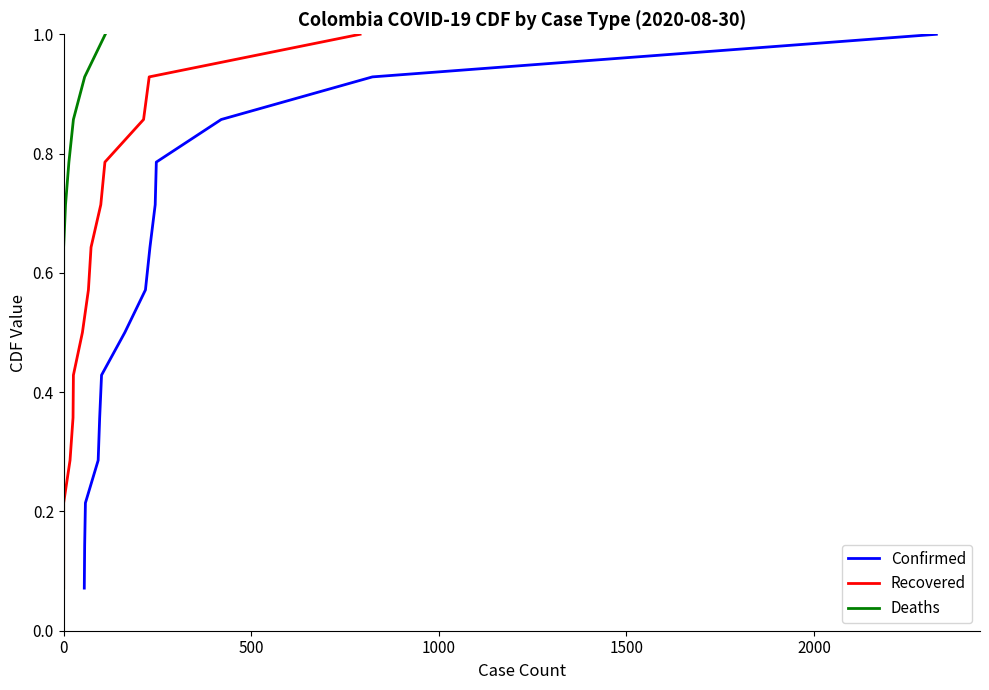

What is the highest value of the Confirmed series?

1.0